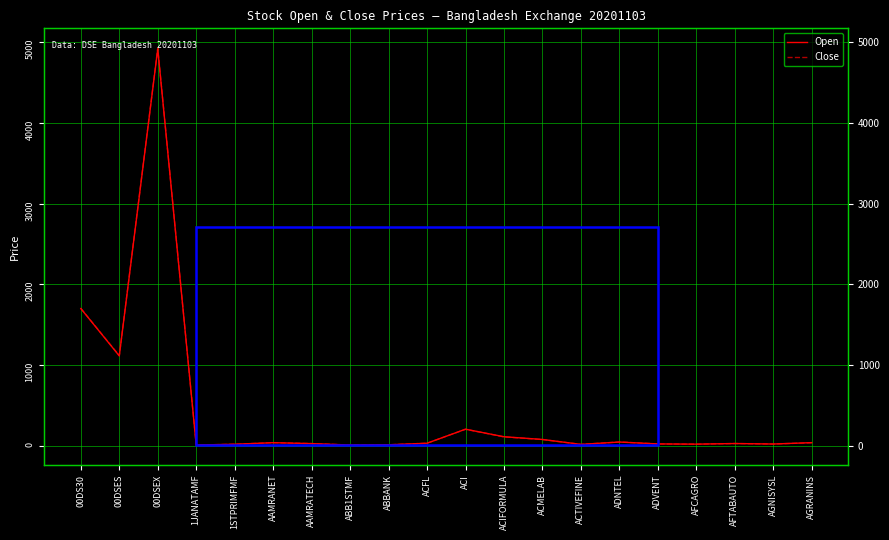

Which category has the lowest value in the Close series?

1JANATAMF